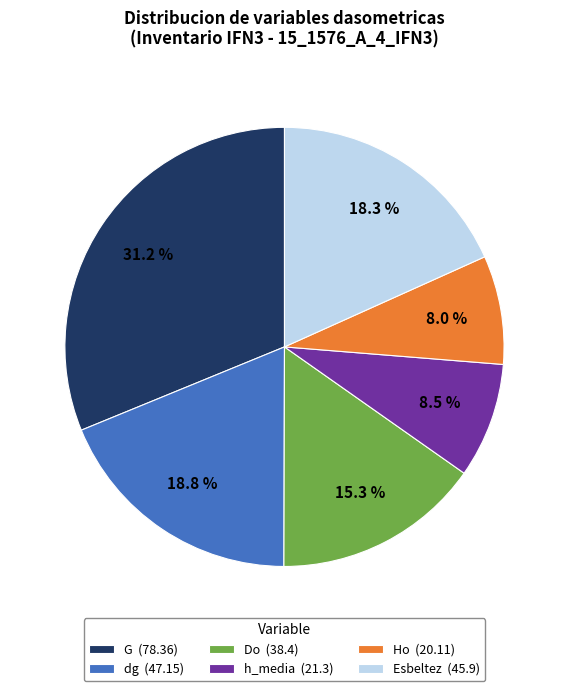

To the nearest percent, what percentage of the pie is Esbeltez?

18%